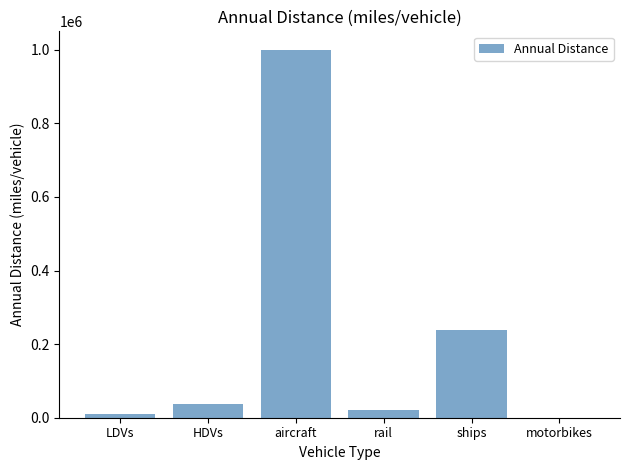

What is the sum of the values at HDVs and ships?

274403.9